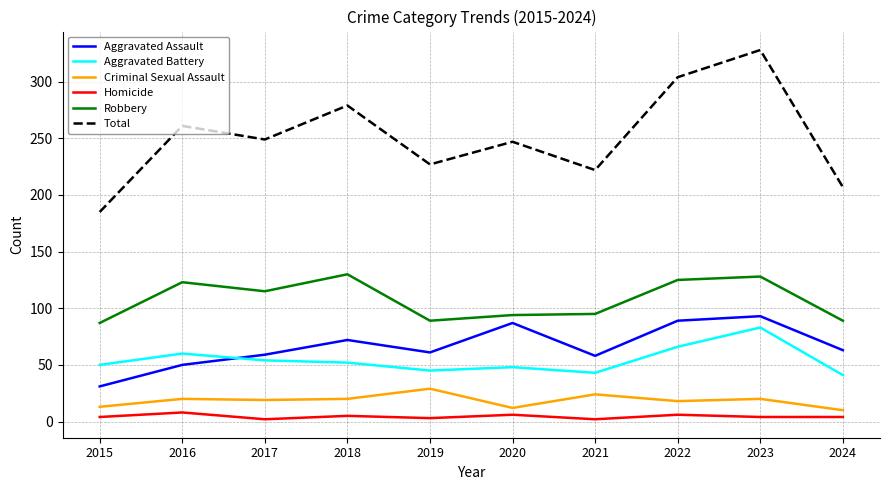

Count the number of categories in the chart.

10